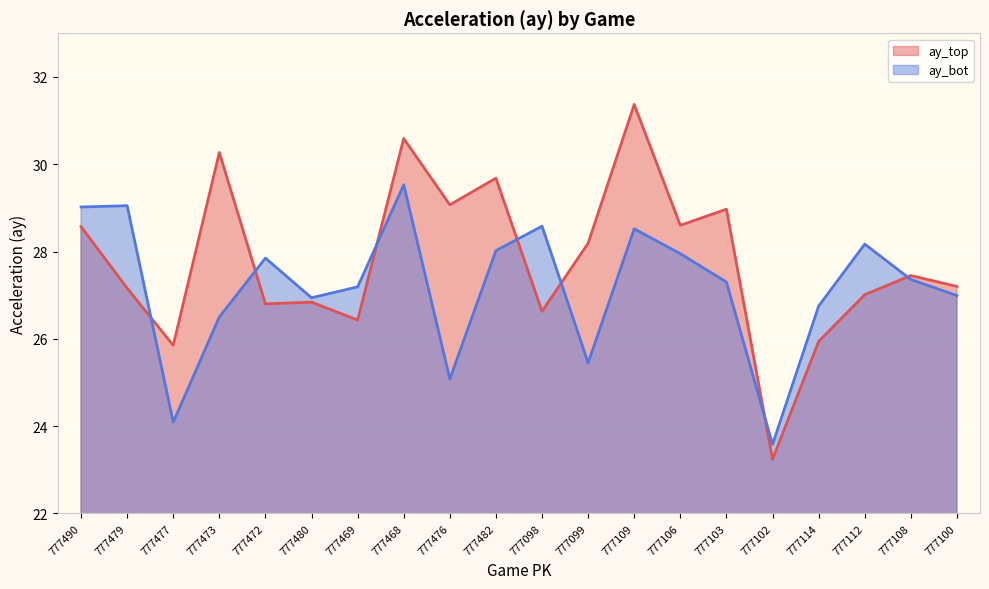

How many distinct data groups are displayed?

2